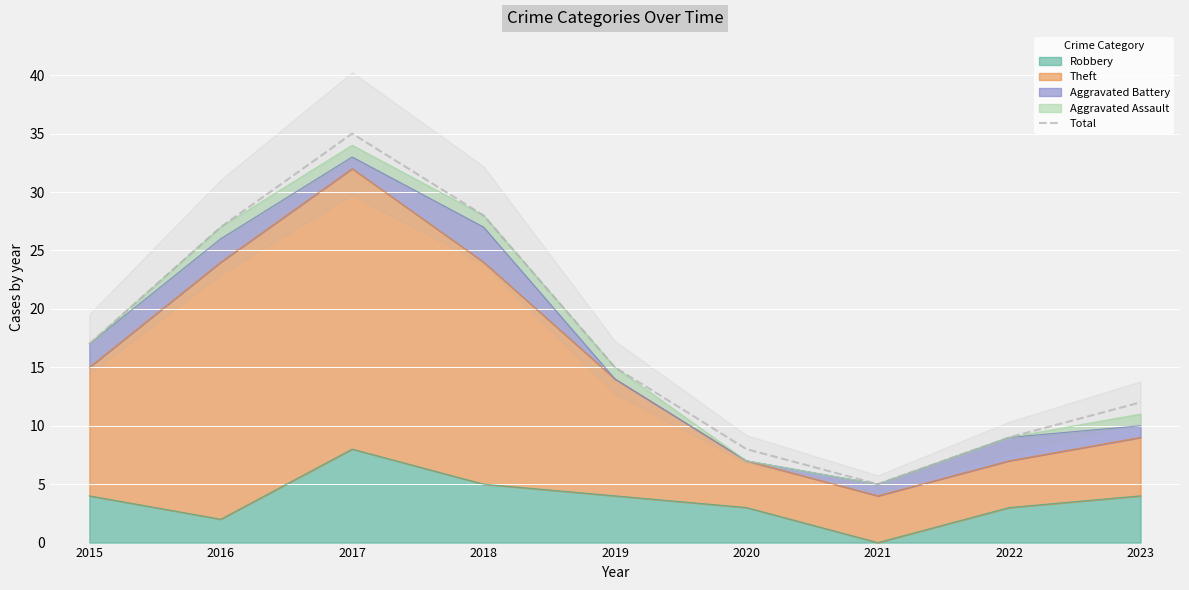

At which category does the chart reach its minimum across all series?

2021